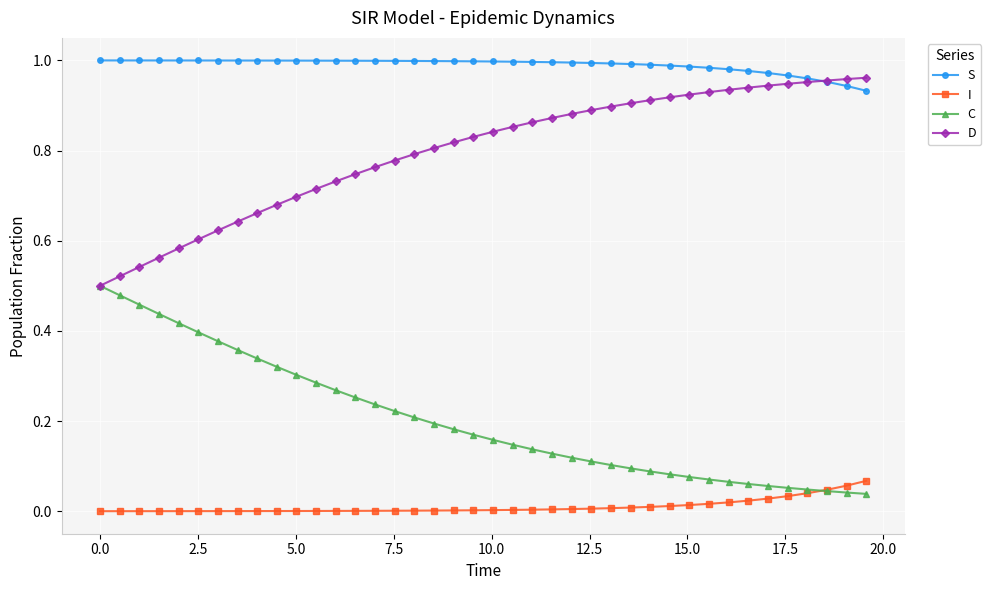

List the series in order of their overall mean, lowest first.

I, C, D, S